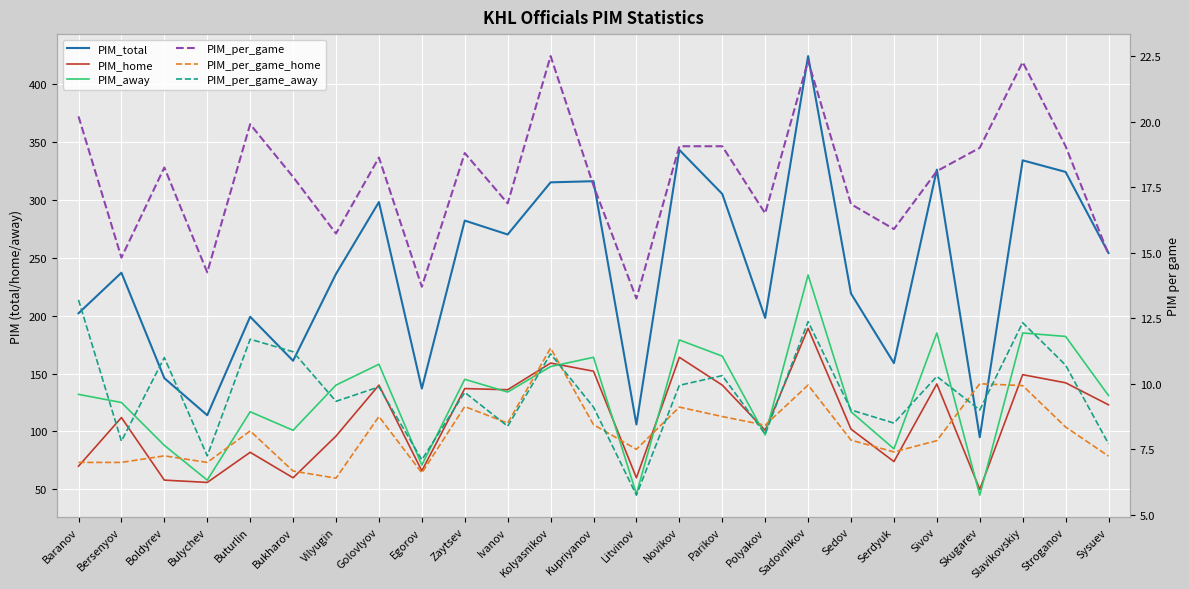

Reading right to left, extract all data points from this chart.

PIM_total: 254.0	324.0	334.0	95.0	326.0	159.0	219.0	424.0	198.0	305.0	343.0	106.0	316.0	315.0	270.0	282.0	137.0	298.0	236.0	161.0	199.0	114.0	146.0	237.0	202.0
PIM_home: 123.0	142.0	149.0	50.0	141.0	74.0	102.0	189.0	101.0	140.0	164.0	60.0	152.0	159.0	136.0	137.0	66.0	140.0	96.0	60.0	82.0	56.0	58.0	112.0	70.0
PIM_away: 131.0	182.0	185.0	45.0	185.0	85.0	117.0	235.0	97.0	165.0	179.0	46.0	164.0	156.0	134.0	145.0	71.0	158.0	140.0	101.0	117.0	58.0	88.0	125.0	132.0
PIM_per_game: 14.9	19.1	22.3	19.0	18.1	15.9	16.9	22.3	16.5	19.1	19.1	13.2	17.6	22.5	16.9	18.8	13.7	18.6	15.7	17.9	19.9	14.2	18.2	14.8	20.2
PIM_per_game_home: 7.2	8.3	9.9	10.0	7.8	7.4	7.8	9.9	8.4	8.8	9.1	7.5	8.4	11.4	8.5	9.1	6.6	8.8	6.4	6.7	8.2	7.0	7.2	7.0	7.0
PIM_per_game_away: 7.7	10.7	12.3	9.0	10.3	8.5	9.0	12.4	8.1	10.3	9.9	5.8	9.1	11.1	8.4	9.7	7.1	9.9	9.3	11.2	11.7	7.2	11.0	7.8	13.2